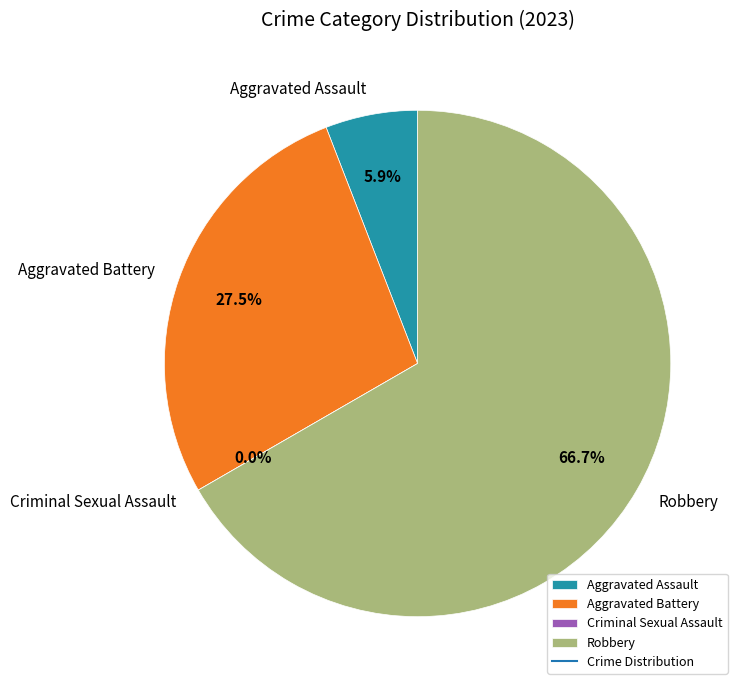

Does Aggravated Battery represent more than half of the total?

No